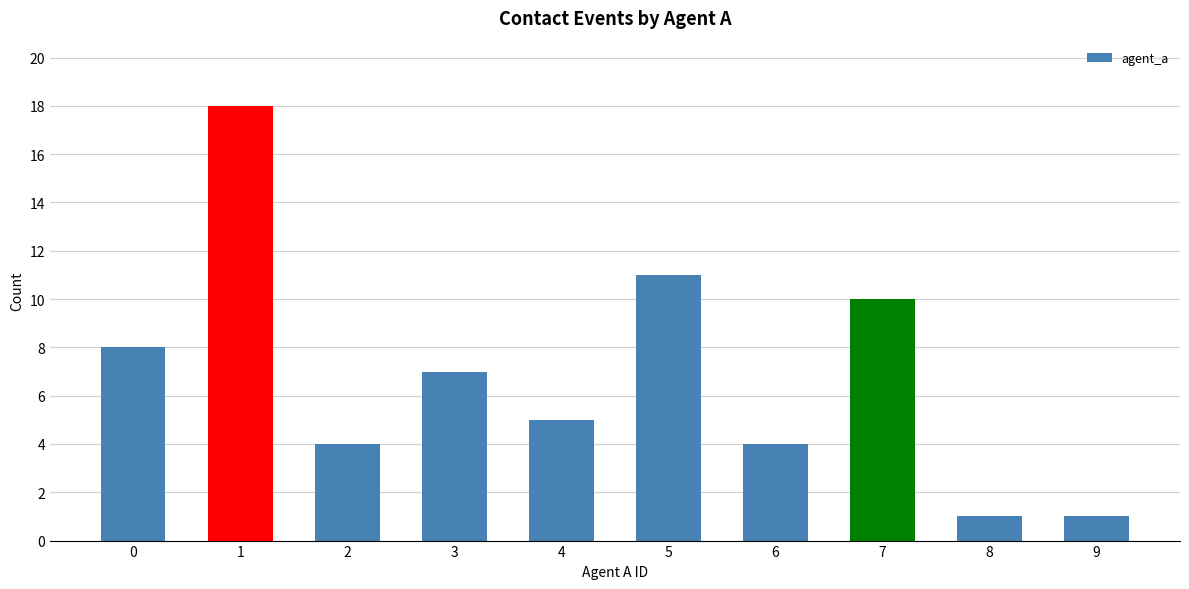

What is the ratio of the value at 2 to the value at 7?

0.4